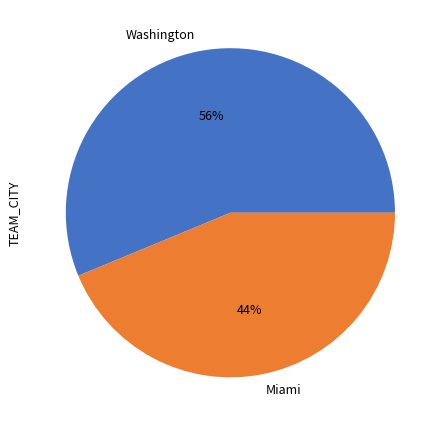

What is the majority slice?

Washington